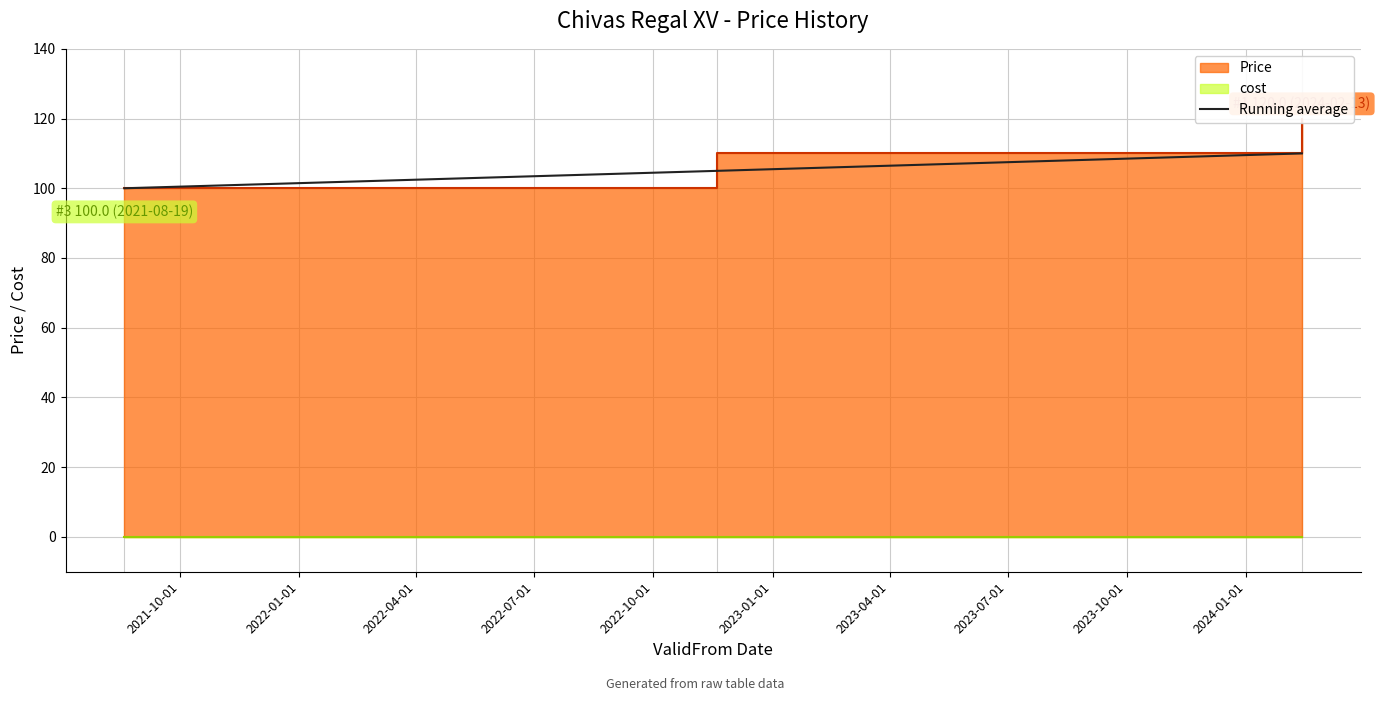

Does the chart display data point markers on the line(s)?

No